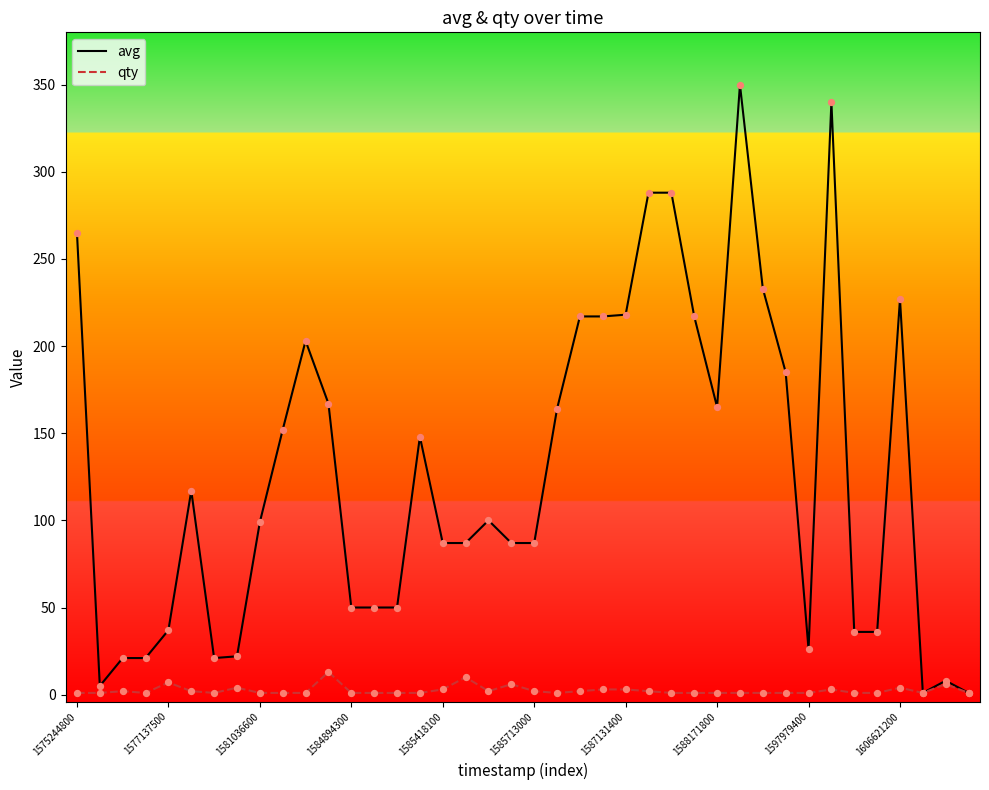

Which series has the largest total across all categories?

avg